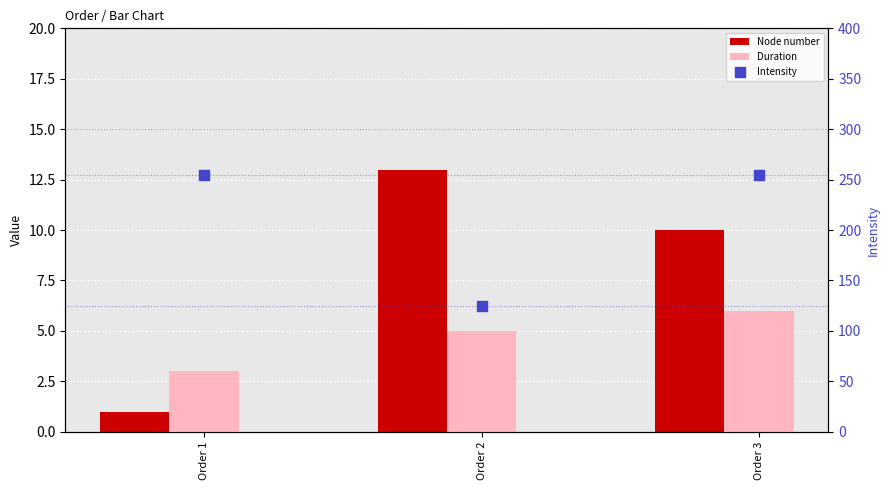

Which series contains the highest Y value?

Intensity